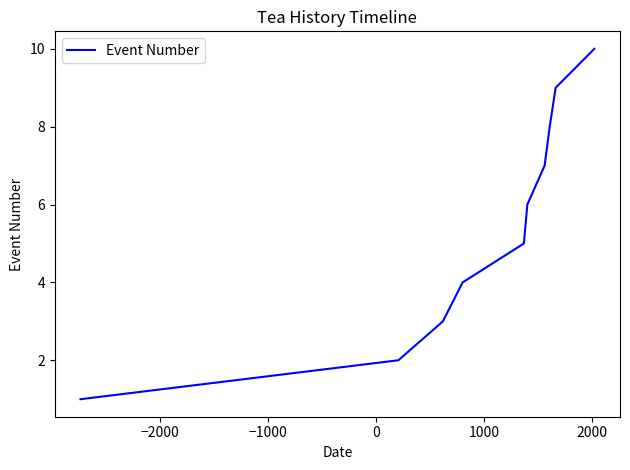

How many values are below 6?

5